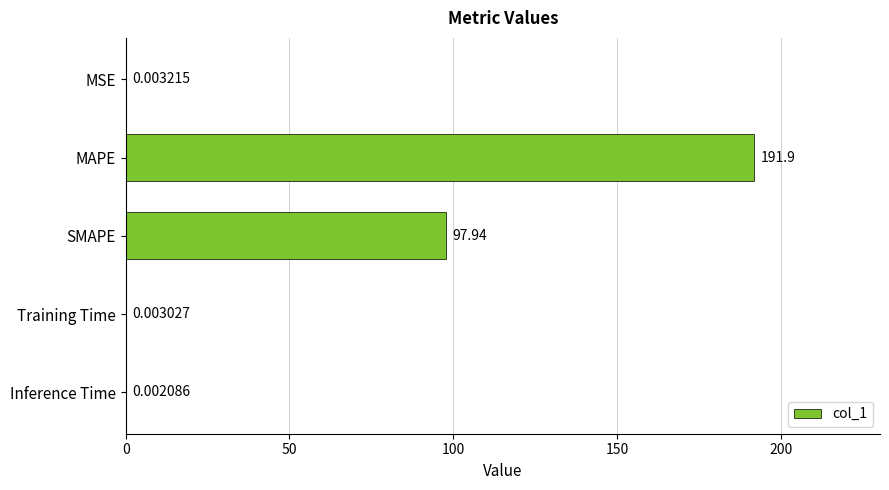

Are the bars grouped side by side (vs. stacked)?

No